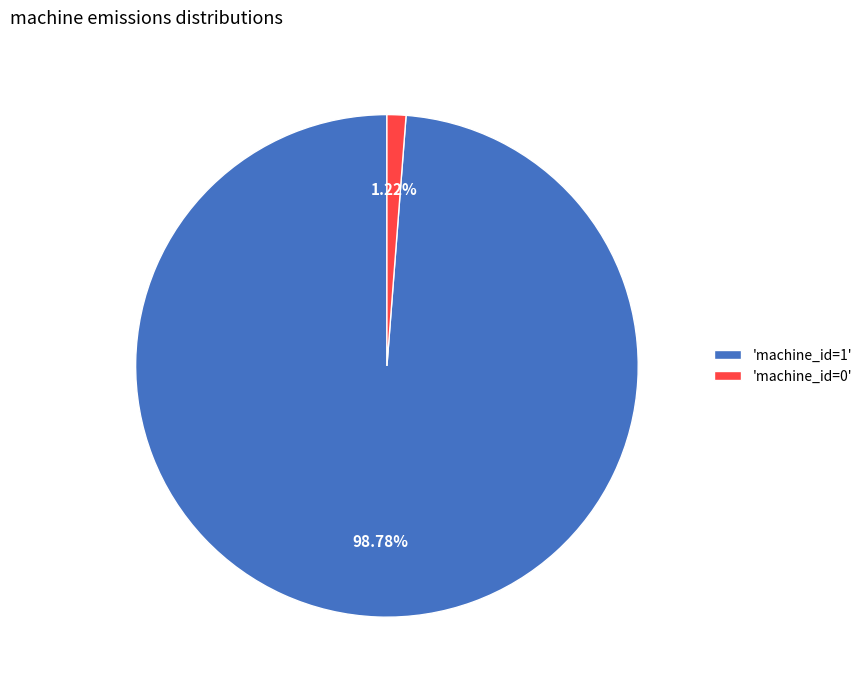

Which has a higher value, 'machine_id=1' or 'machine_id=0'?

'machine_id=1'